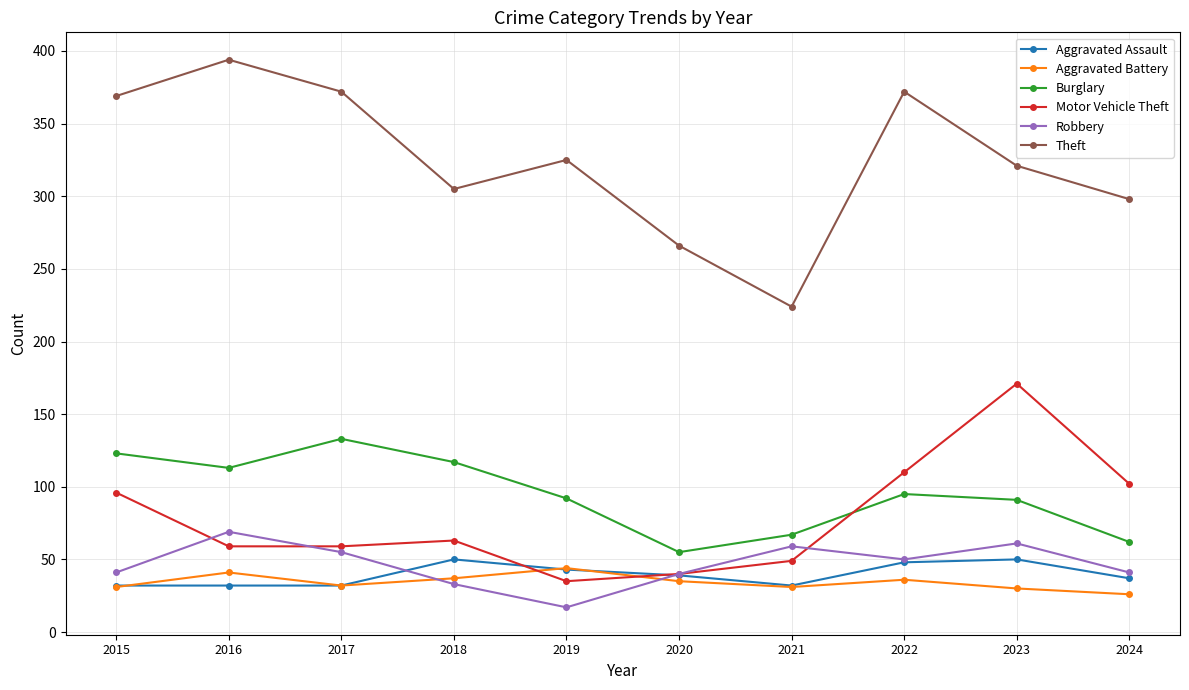

What is the spread (max minus min) of values at 2020?

231